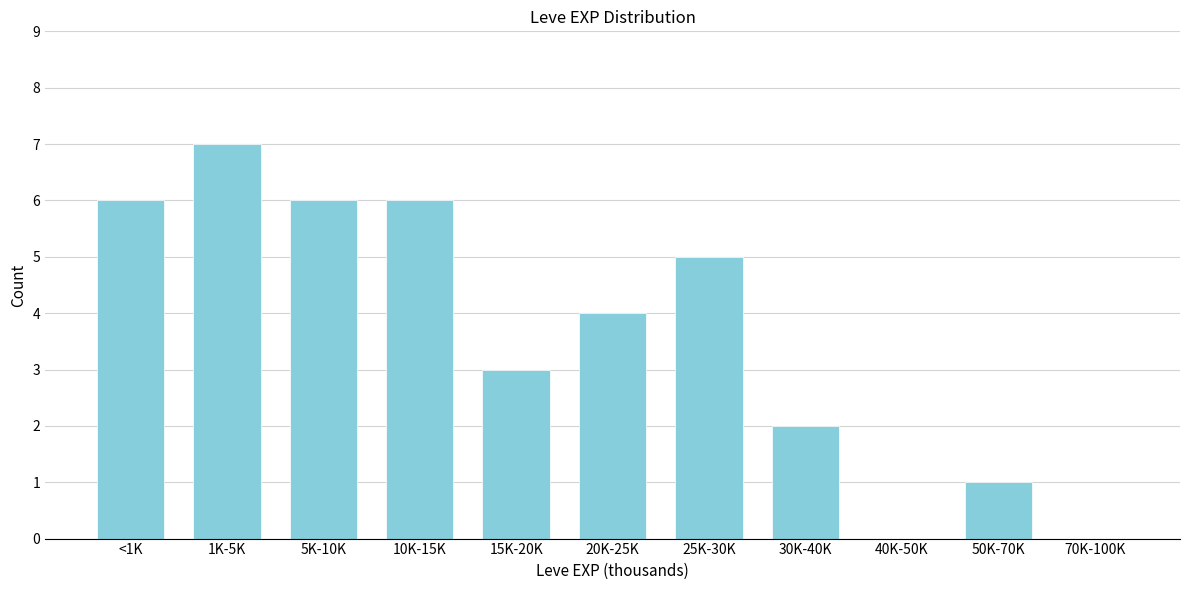

Reading right to left, extract all data points from this chart.

70K-100K=0	50K-70K=1	40K-50K=0	30K-40K=2	25K-30K=5	20K-25K=4	15K-20K=3	10K-15K=6	5K-10K=6	1K-5K=7	<1K=6